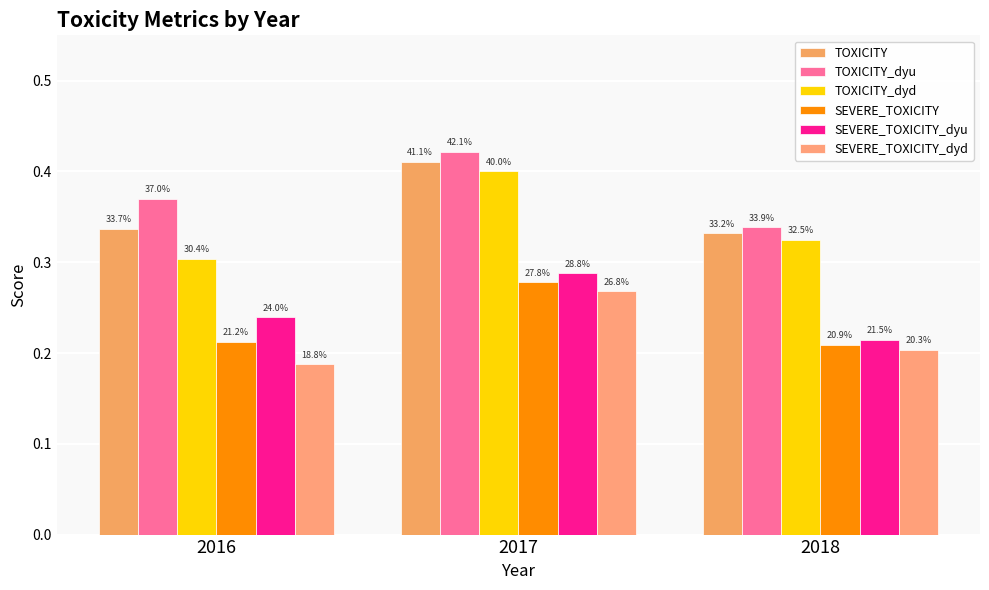

Rank the categories by TOXICITY_dyu value from lowest to highest.

2018, 2016, 2017